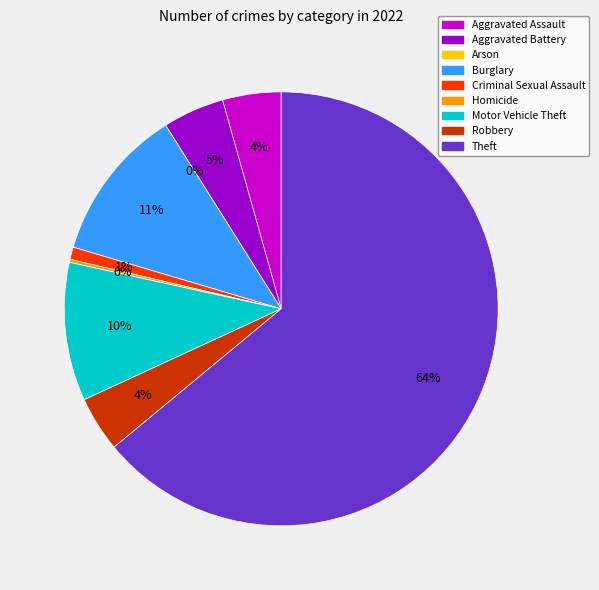

True or false: Burglary accounts for 11% of the total.

True